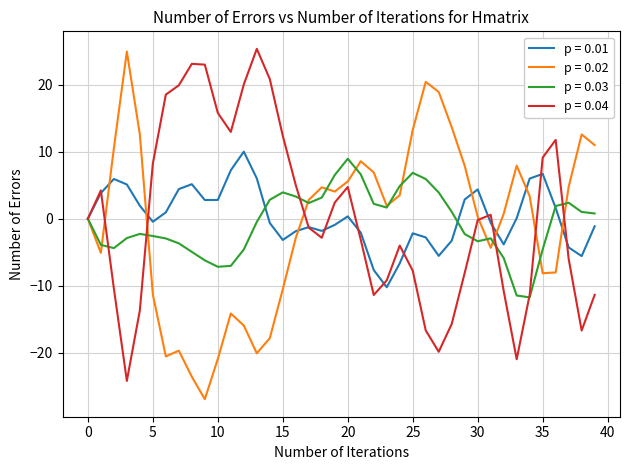

What is the minimum value for p = 0.02?

-27.0